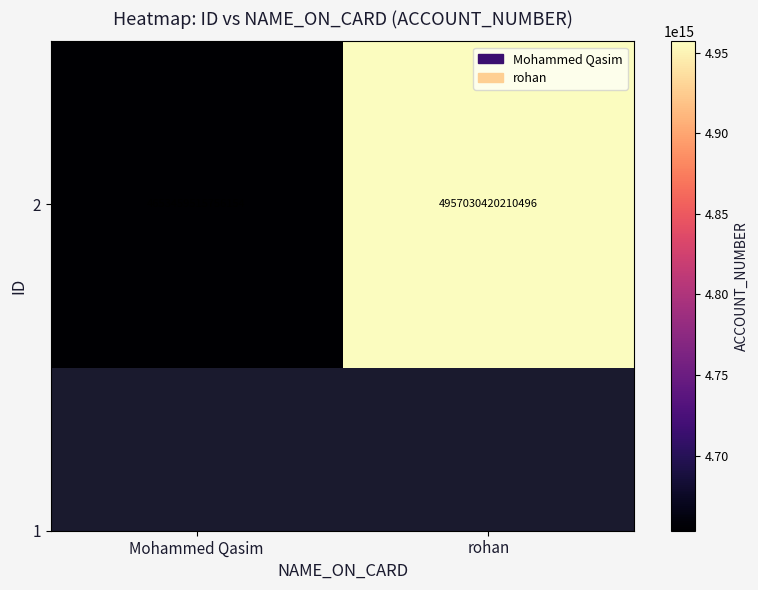

Where is the data nearest to the value 4805244967983325?

Mohammed Qasim